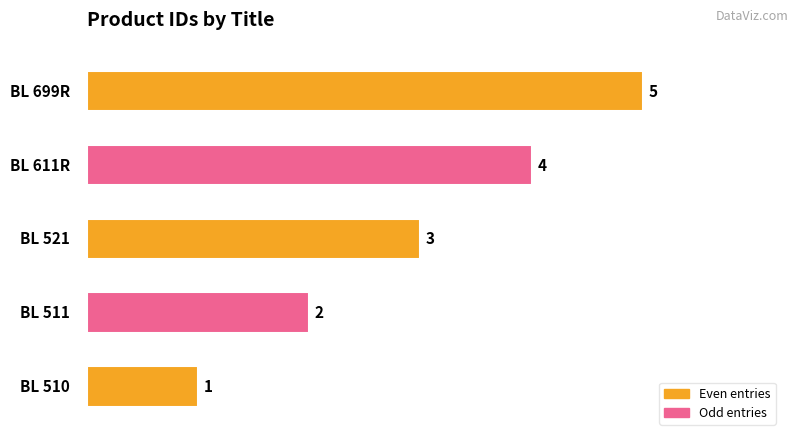

What is the maximum value shown in the chart?

5